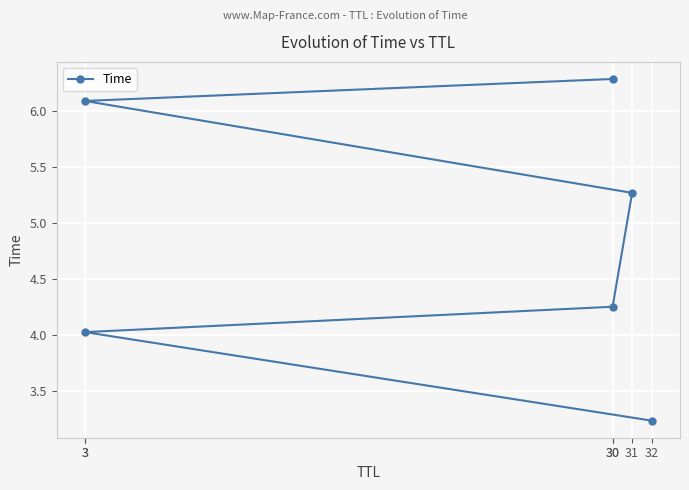

Approximately how many times larger is the value at 31 compared to 30?

1.2